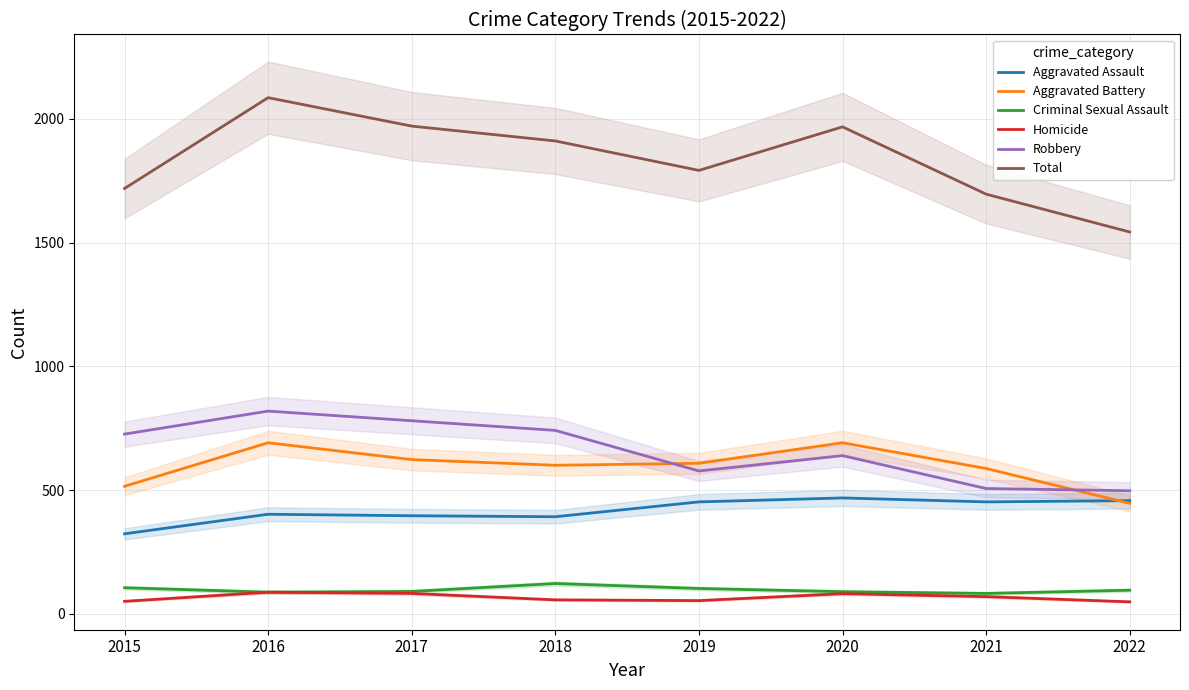

What is the minimum value shown in the chart?

48